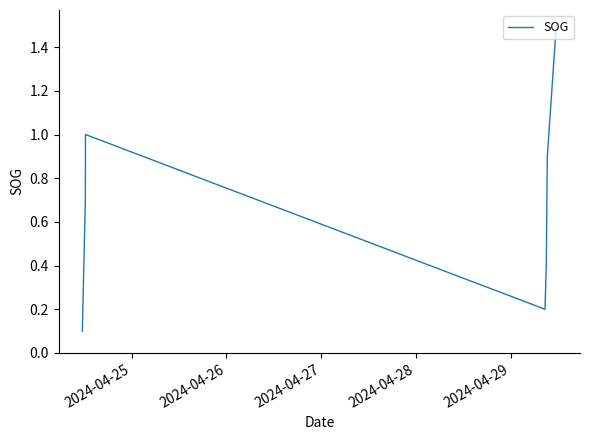

What is the difference between the maximum and minimum values?

1.4